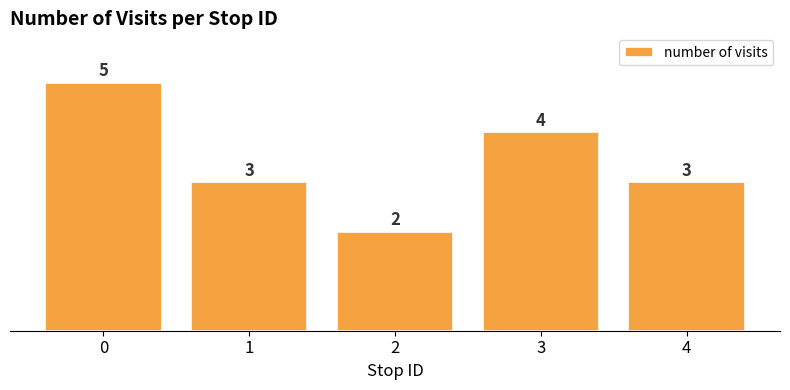

True or false: the data shows 5 at 4.

False